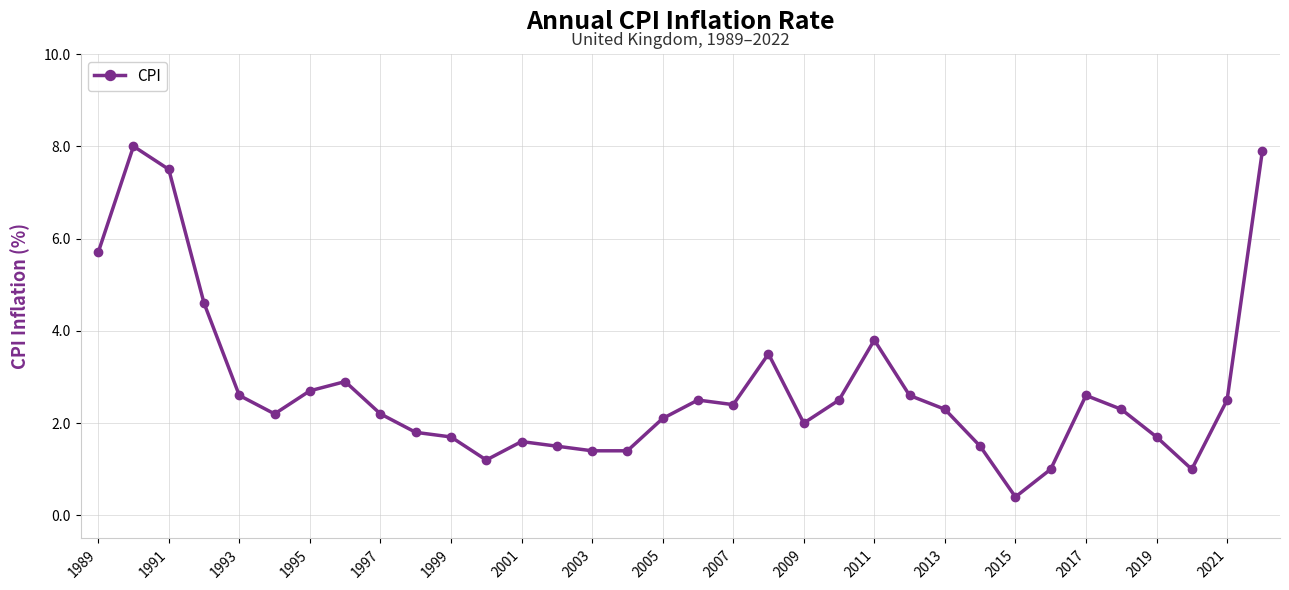

What is the sum of all values?

93.6